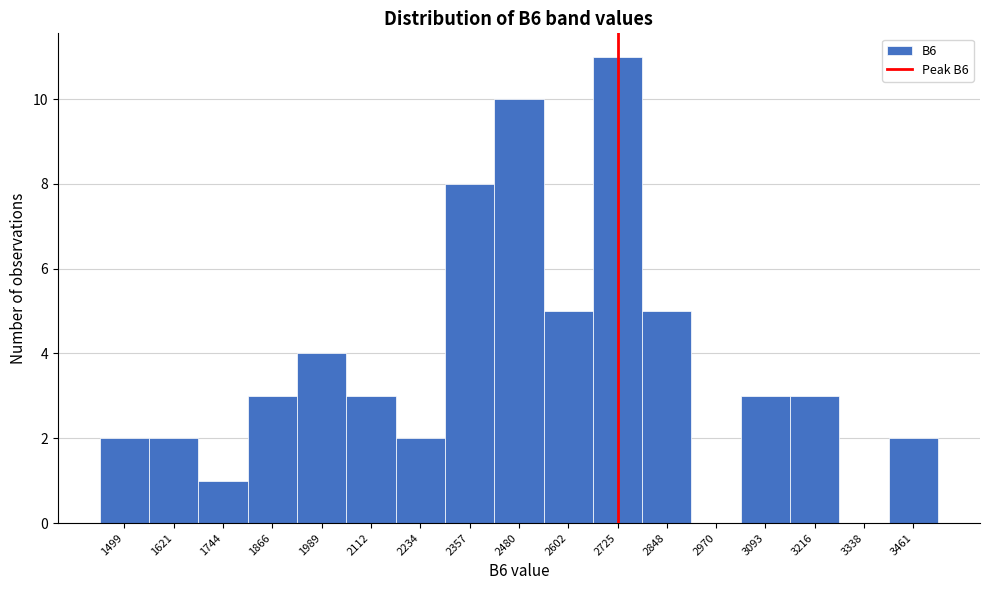

Reading left to right, transcribe all the data shown in this chart.

1499=2	1621=2	1744=1	1866=3	1989=4	2112=3	2234=2	2357=8	2480=10	2602=5	2725=11	2848=5	2970=0	3093=3	3216=3	3338=0	3461=2